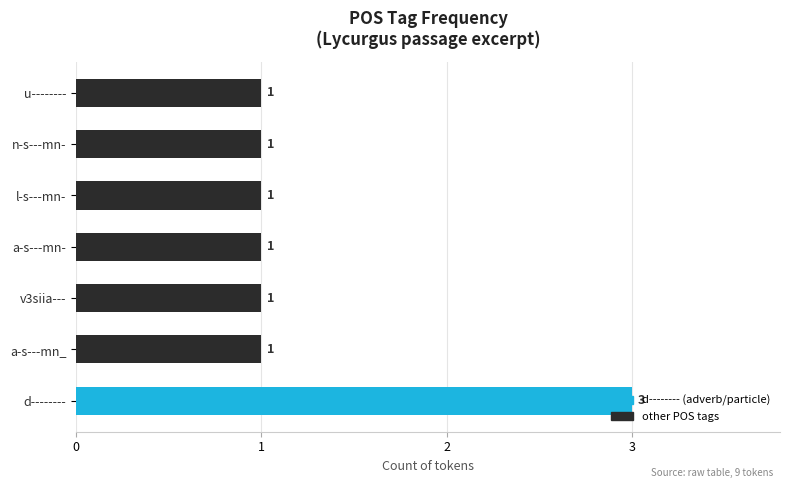

What is the sum of all values?

9